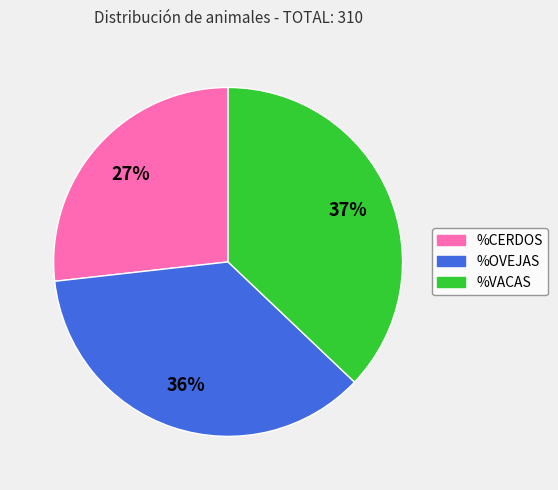

What is the ratio of the value at %VACAS to the value at %OVEJAS?

1.0